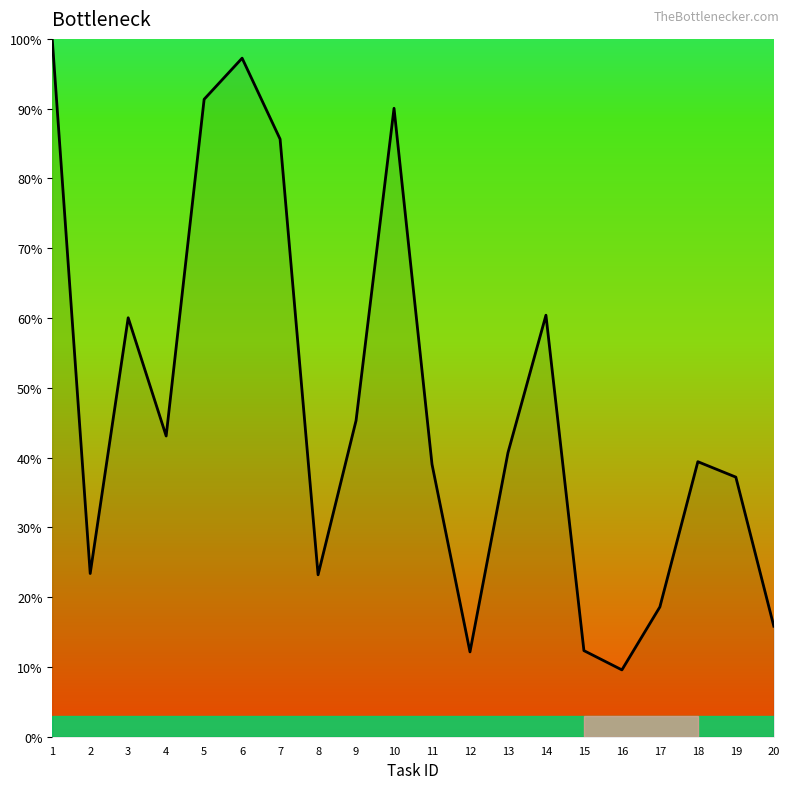

How many lines are shown in the chart?

1